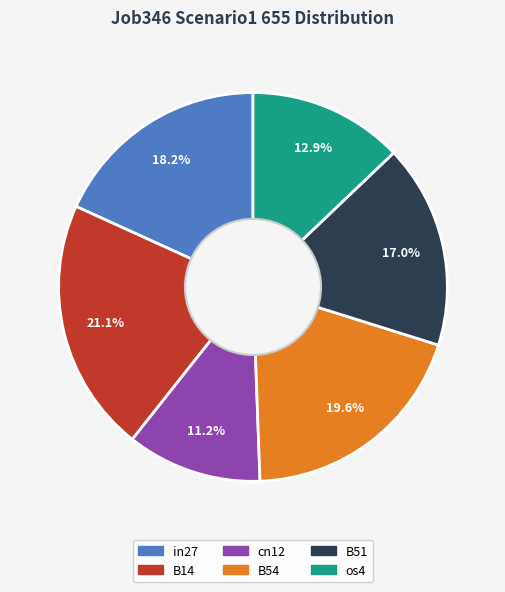

Rank the categories by value from lowest to highest.

cn12, os4, B51, in27, B54, B14